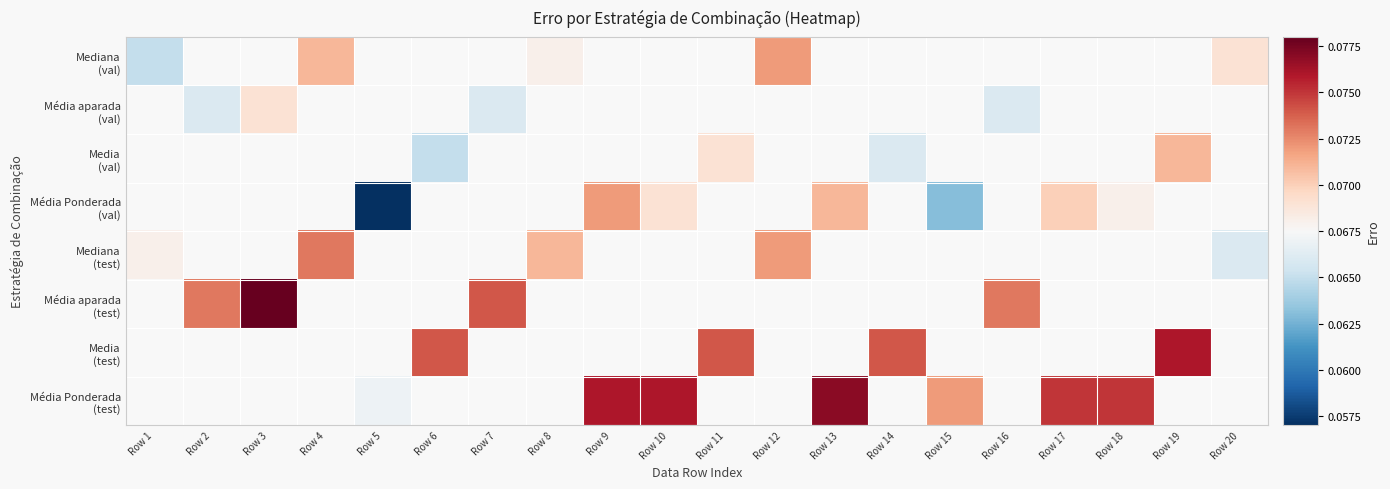

The value of Media (test) at Row 11 is 0.0. True or false?

False